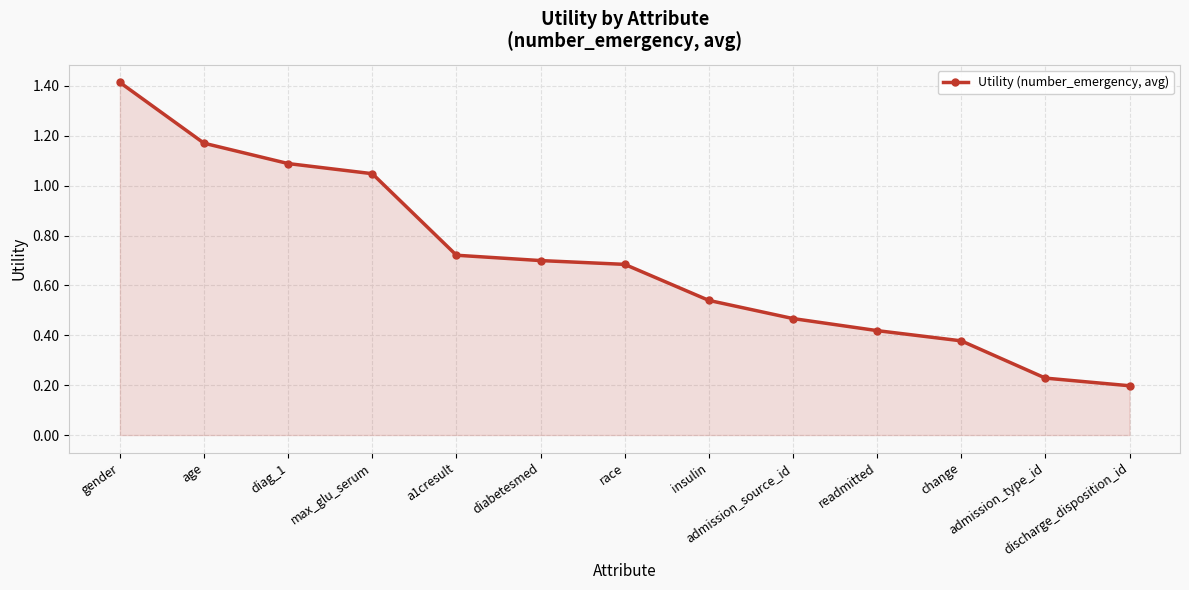

What is the sum of all values?

9.1